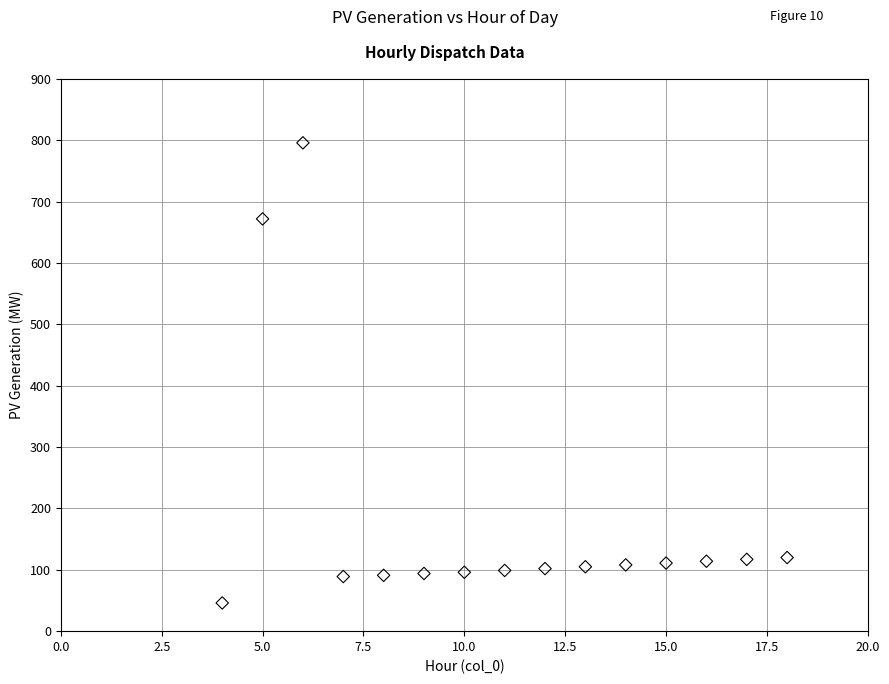

What Y value in the scatter plot is closest to 421?

672